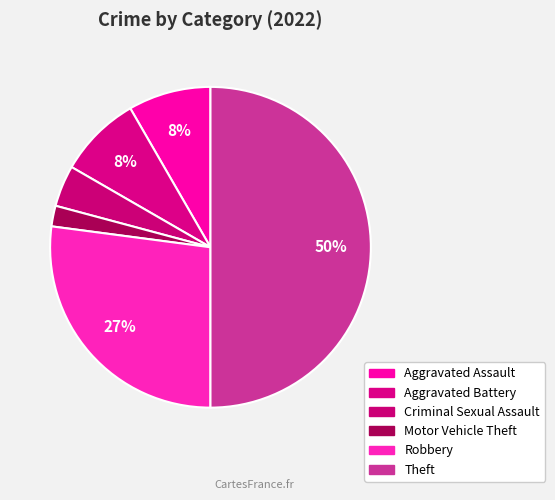

Is there any slice that represents more than half of the pie?

No